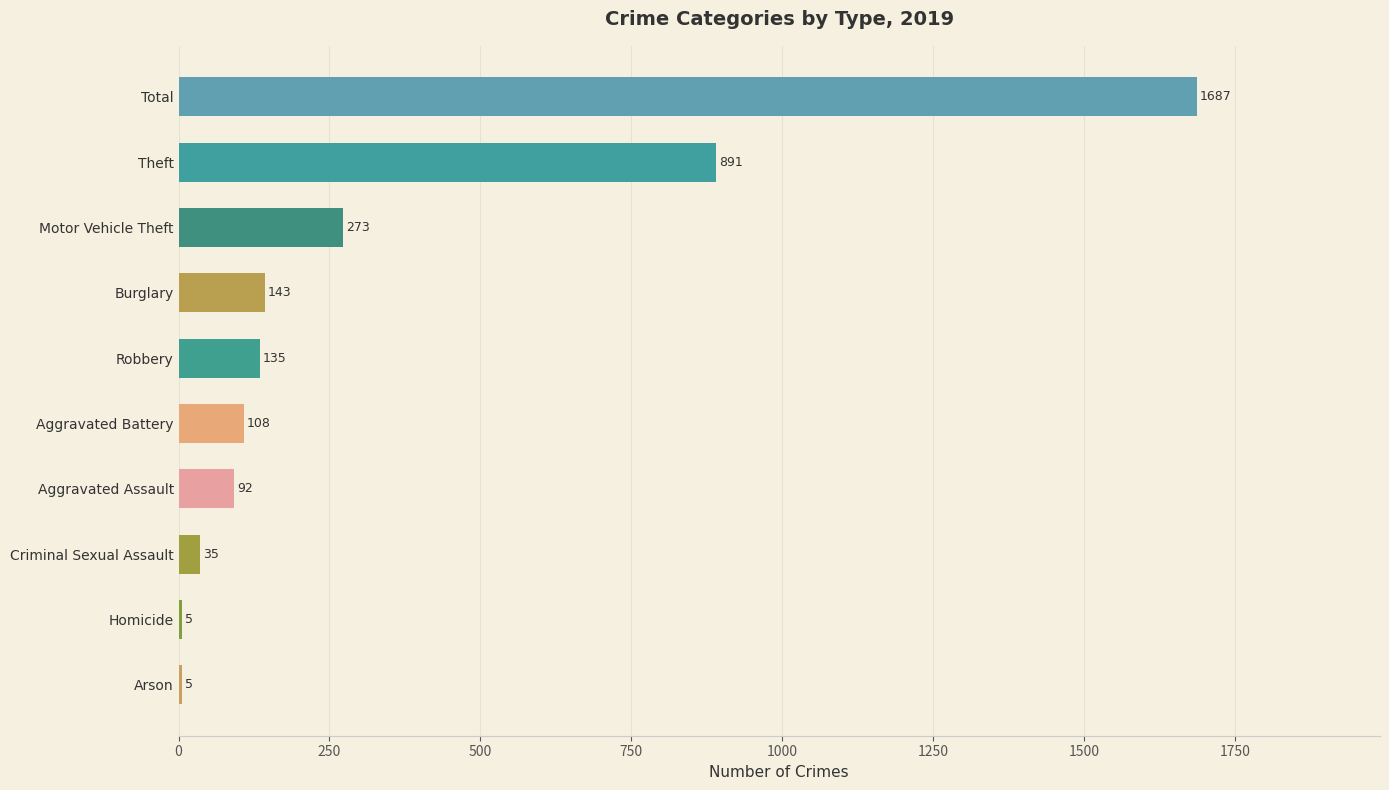

What is the approximate value at Aggravated Assault, to the nearest 100?

100